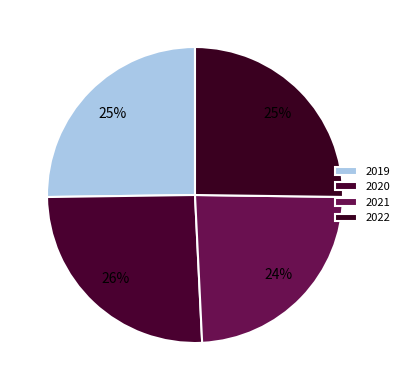

The 2020 slice represents 26% of the pie. True or false?

True